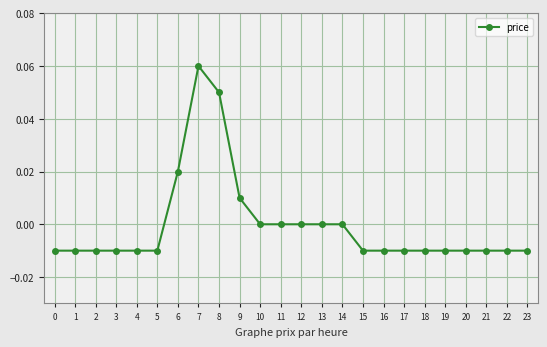

Between 15 and 11, which is larger?

11